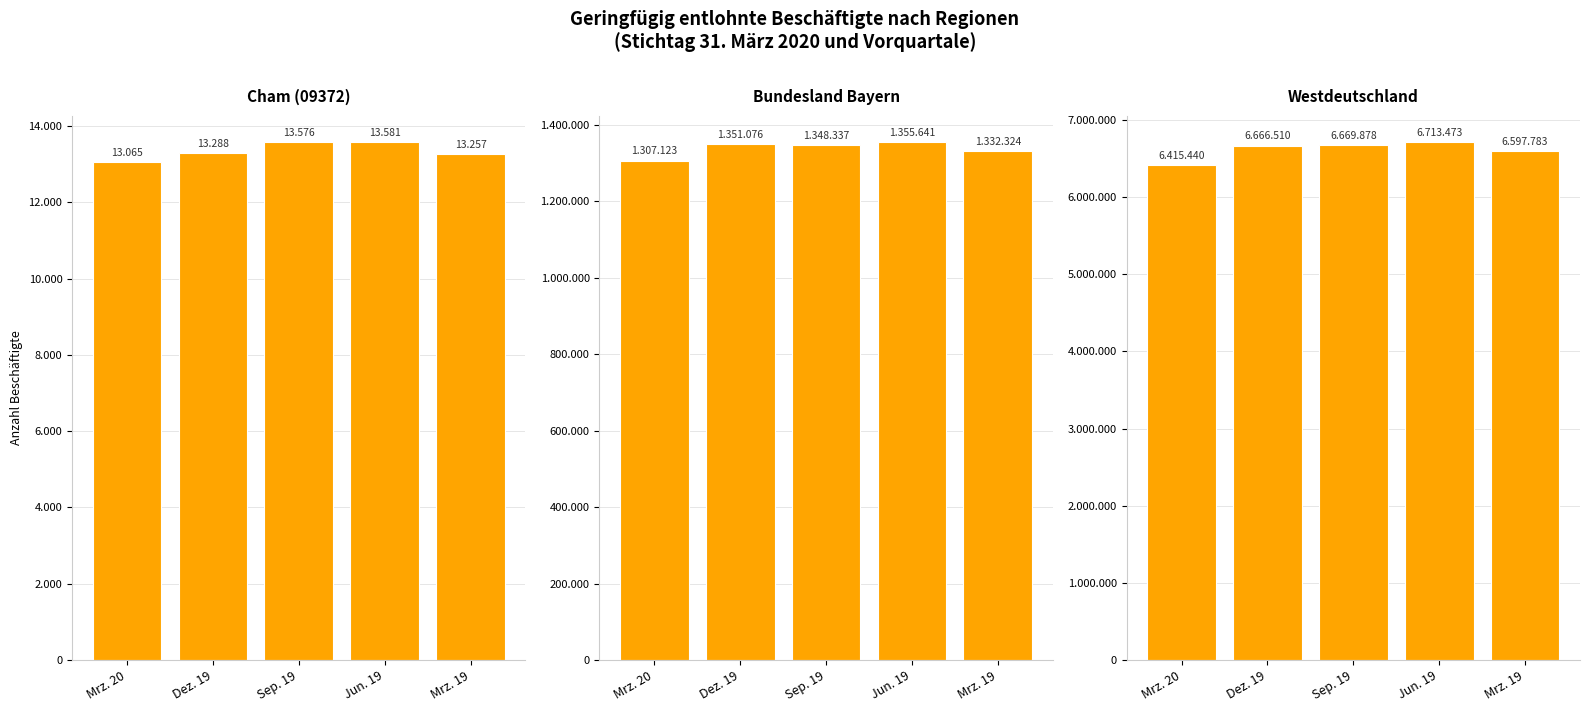

How many data points in Cham (09372) are above 13288?

2